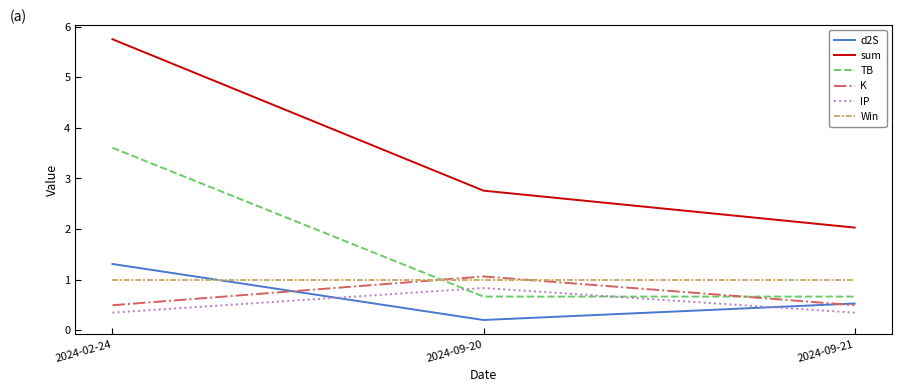

Is the value of K at 2024-09-20 greater than the value of sum at 2024-09-20?

No